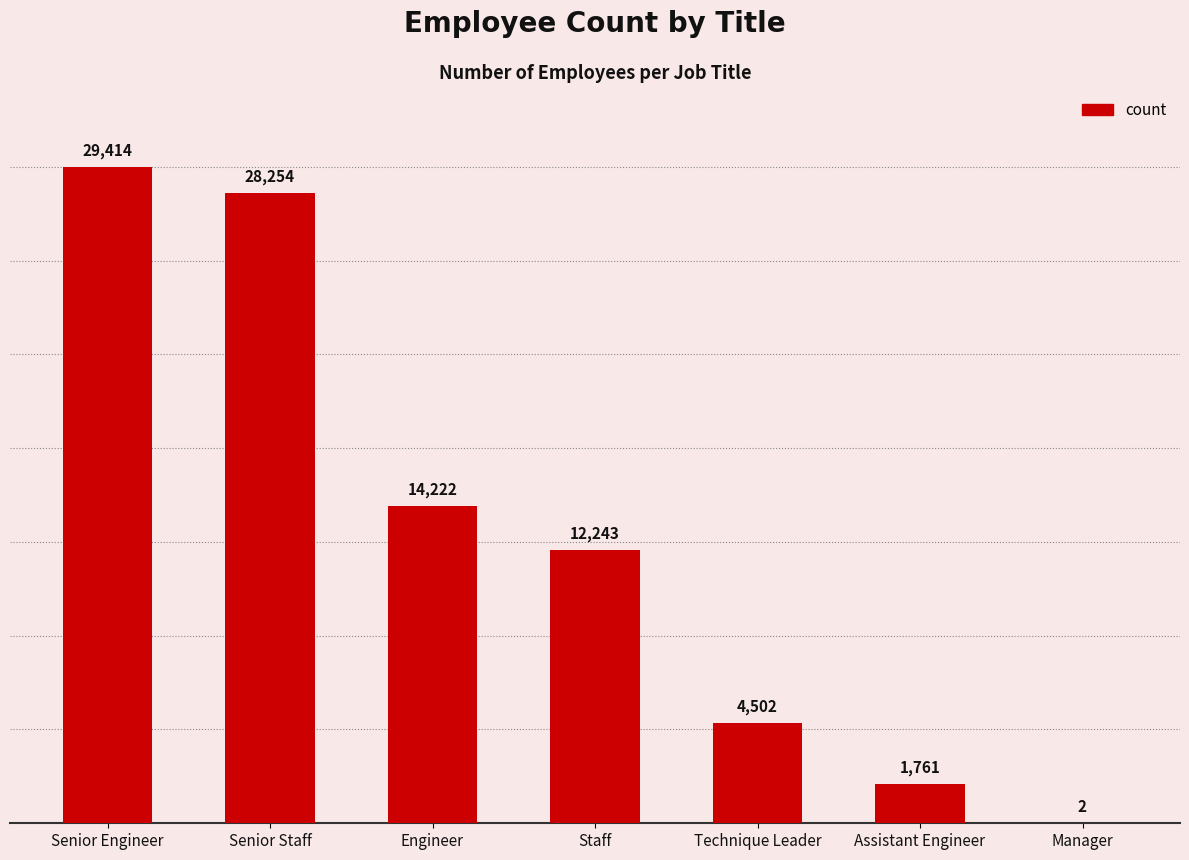

True or false: the data shows 1761 at Assistant Engineer.

True